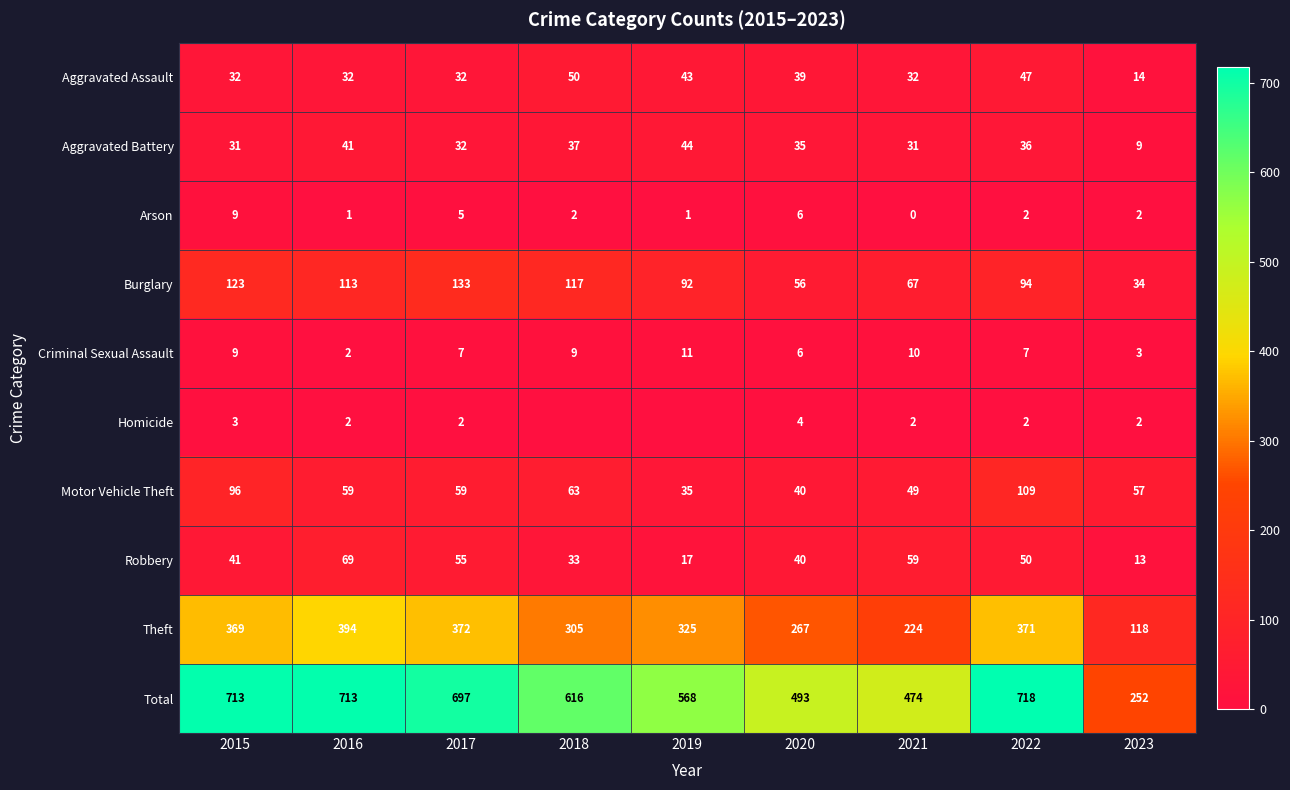

Which label corresponds to the largest value in the chart?

2022